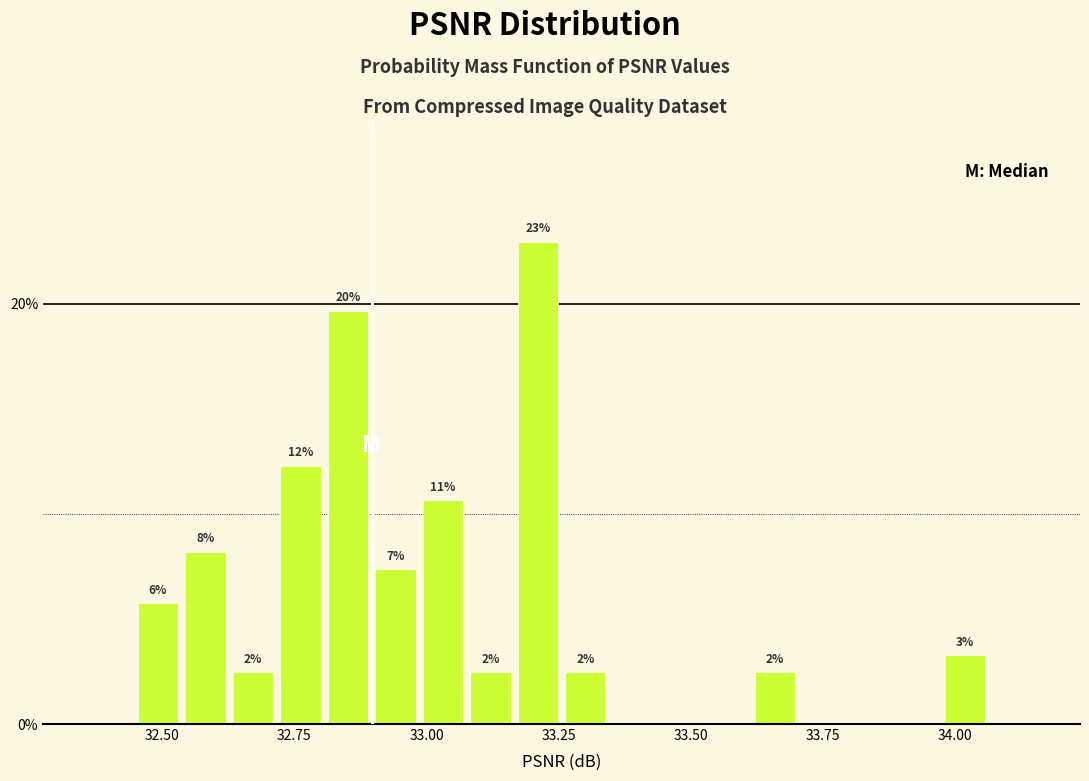

Read against the x-axis, roughly where is the centre of the tallest bar?

33.20